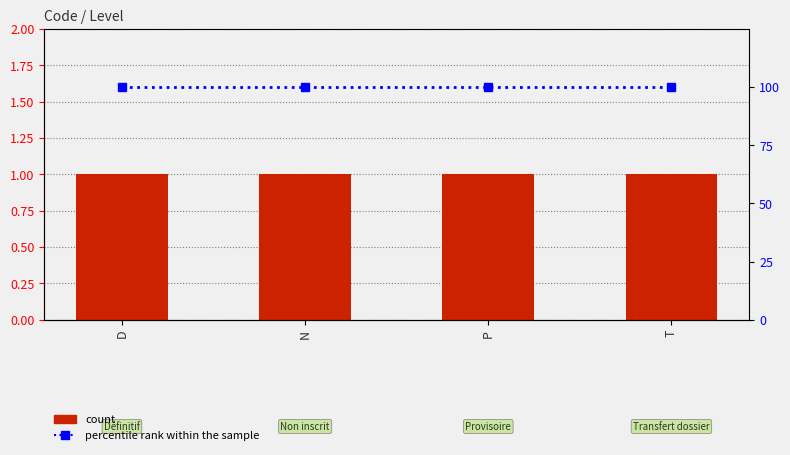

List the series in order of their peak value, lowest first.

Level, percentile rank within the sample